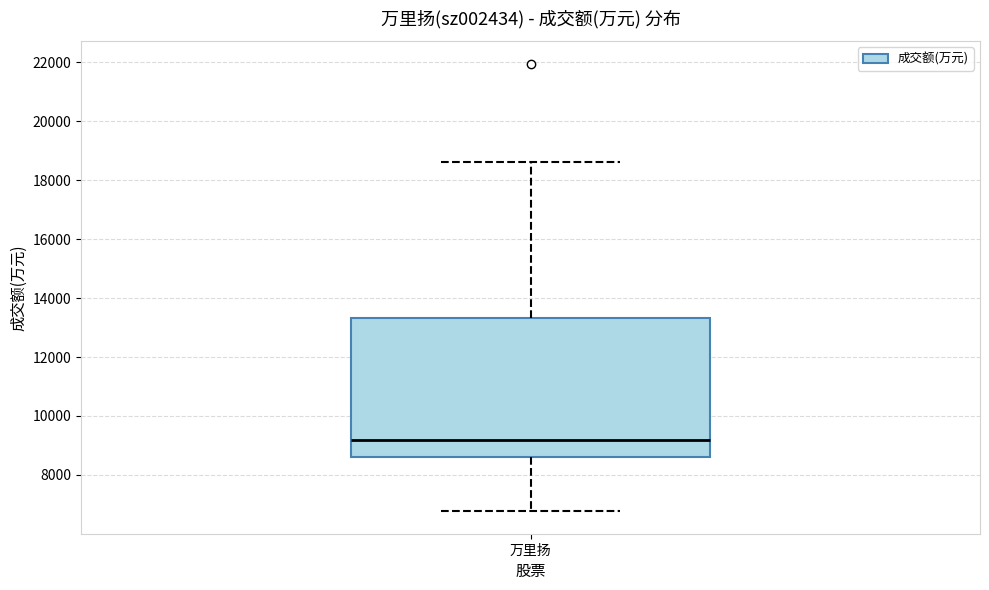

Read this box plot against the y-axis: the position of the median line, the range covered by the box, and the ends of both whiskers. The values are not printed on the chart, so give them approximately, as read against the axis.

median 9200, box 8600 to 13400, whiskers 6800 to 18600